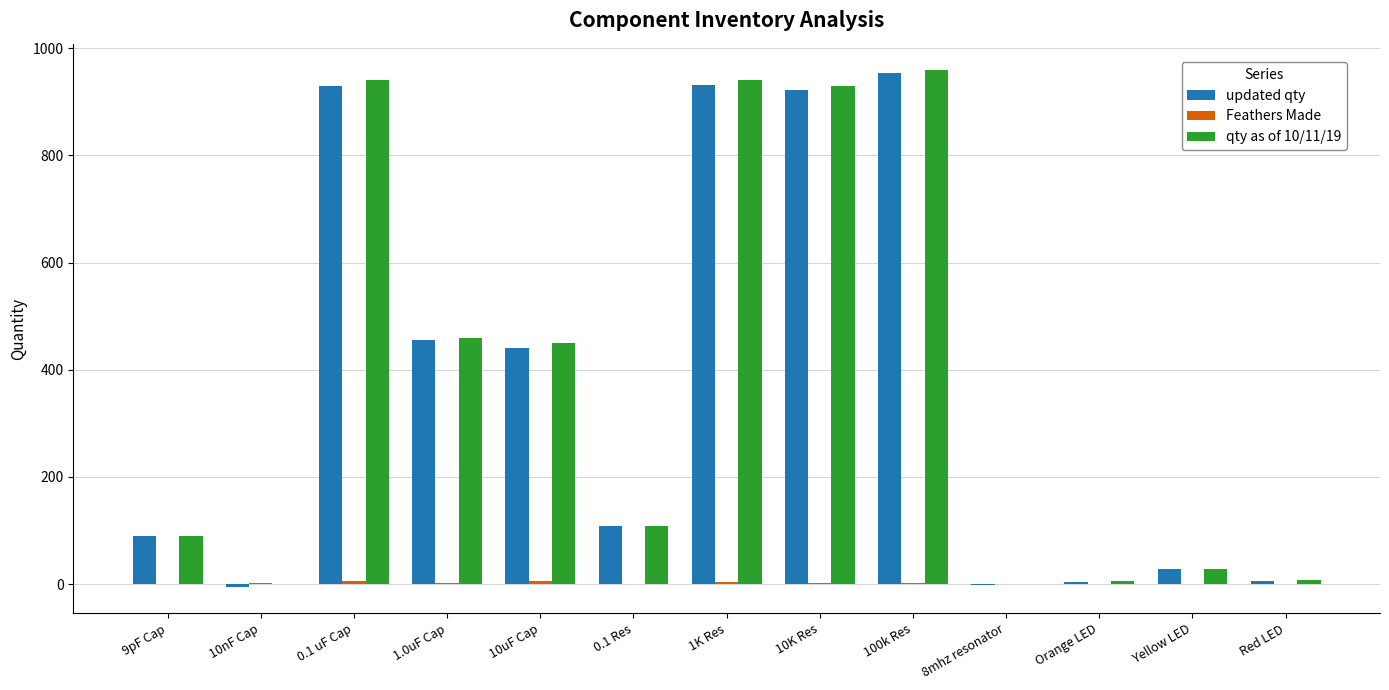

What is the average value of the qty as of 10/11/19 series?

378